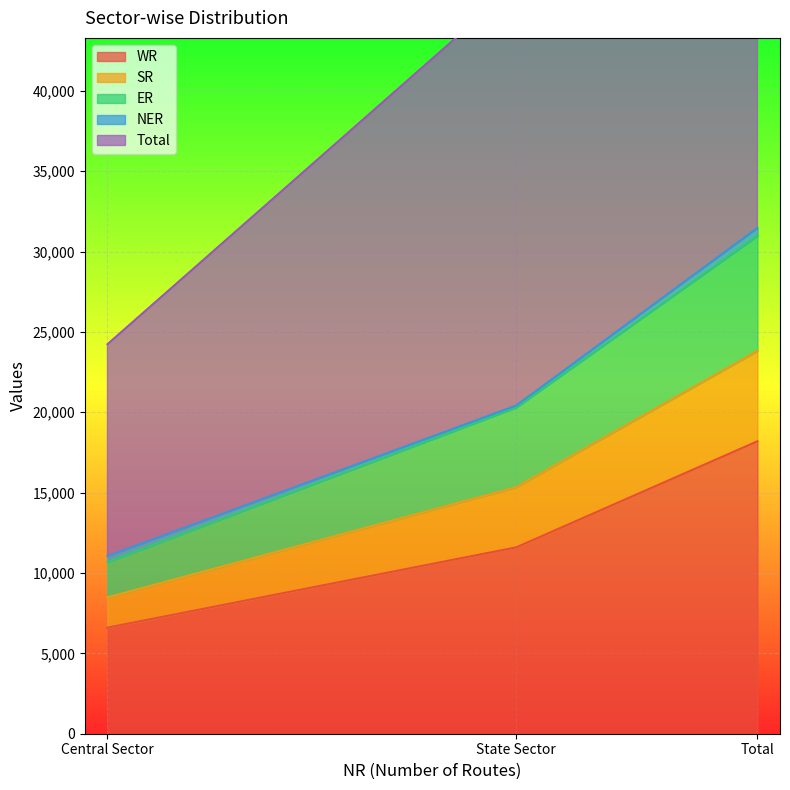

What is the minimum value for WR?

6601